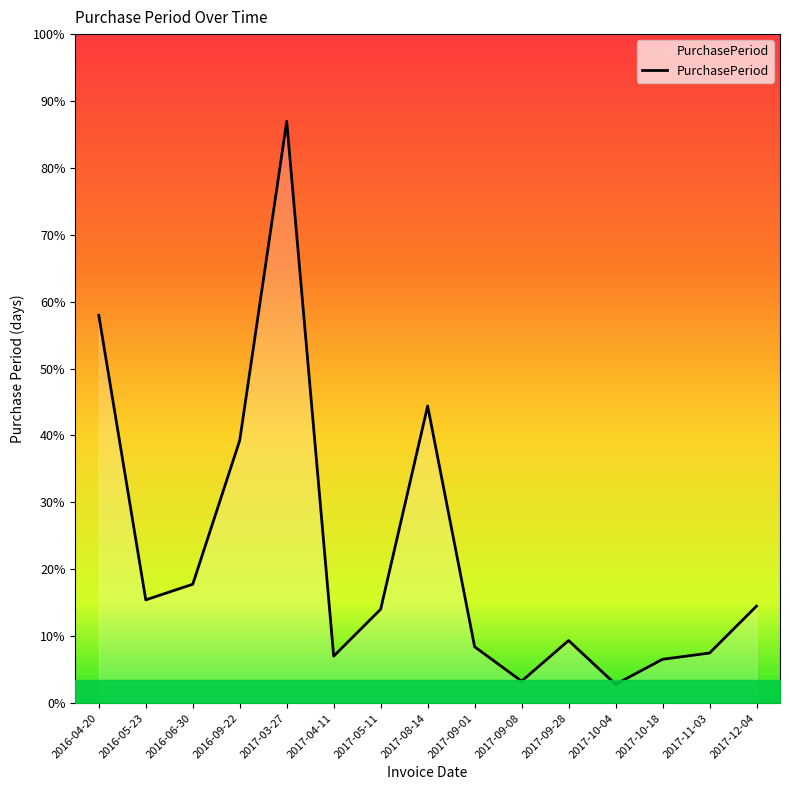

At which label is the value closest to 96?

2017-08-14